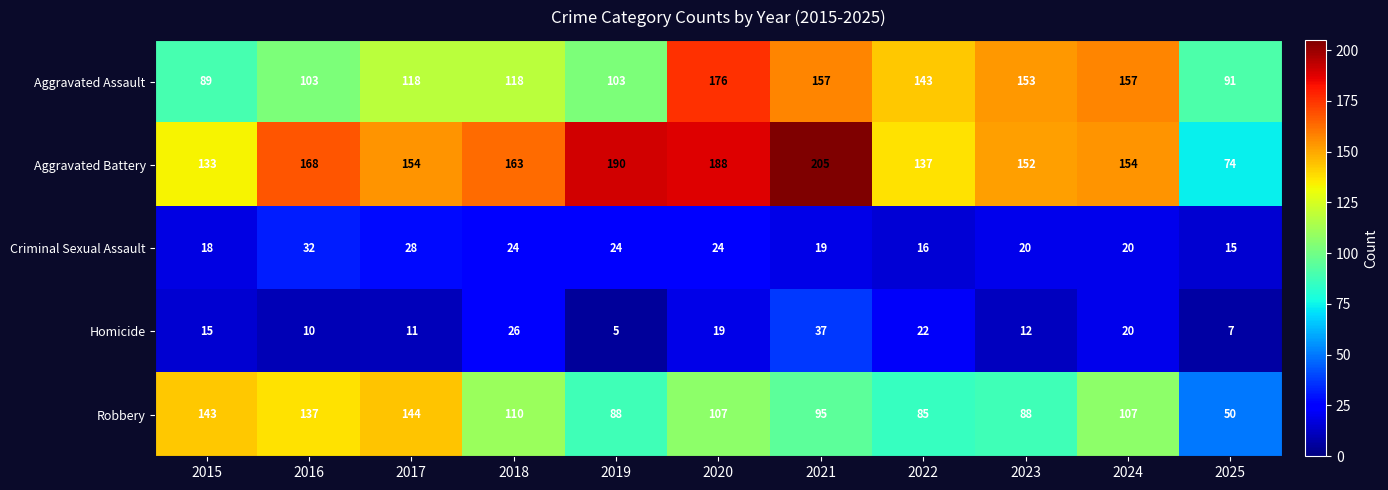

What is the difference between the Criminal Sexual Assault values at 2015 and 2018?

6